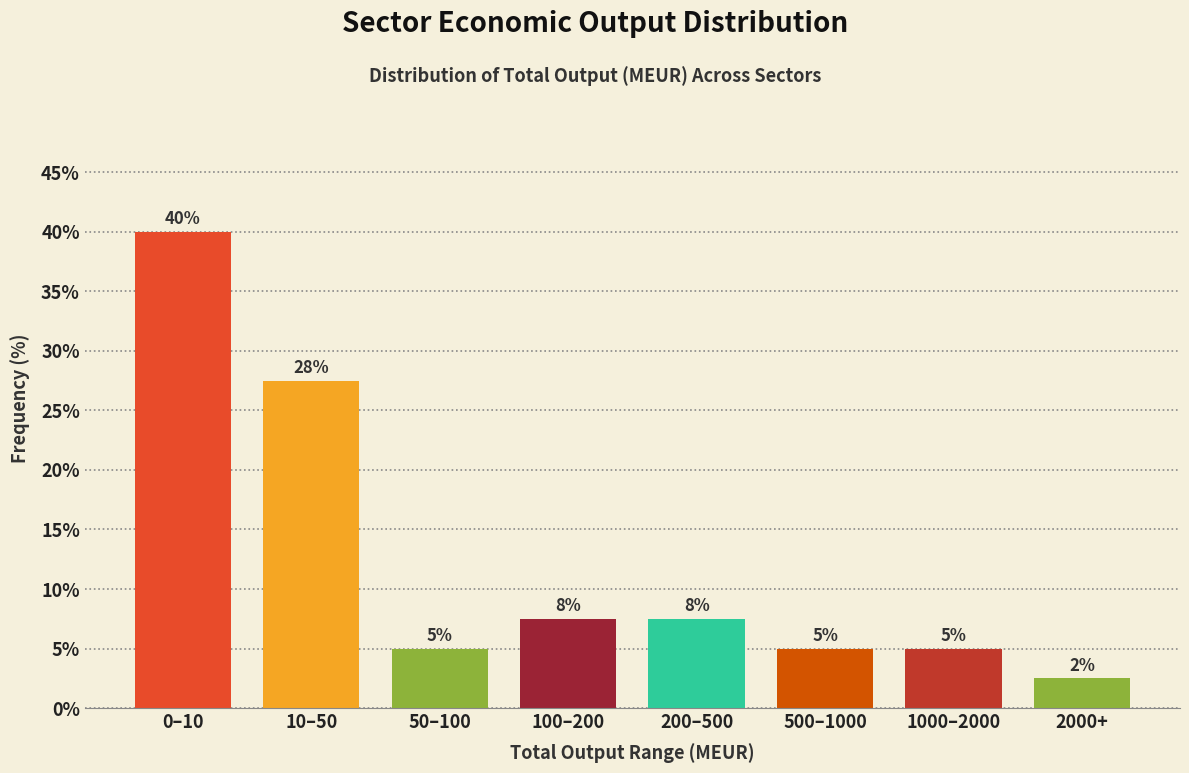

What position from the left is 1000–2000?

7